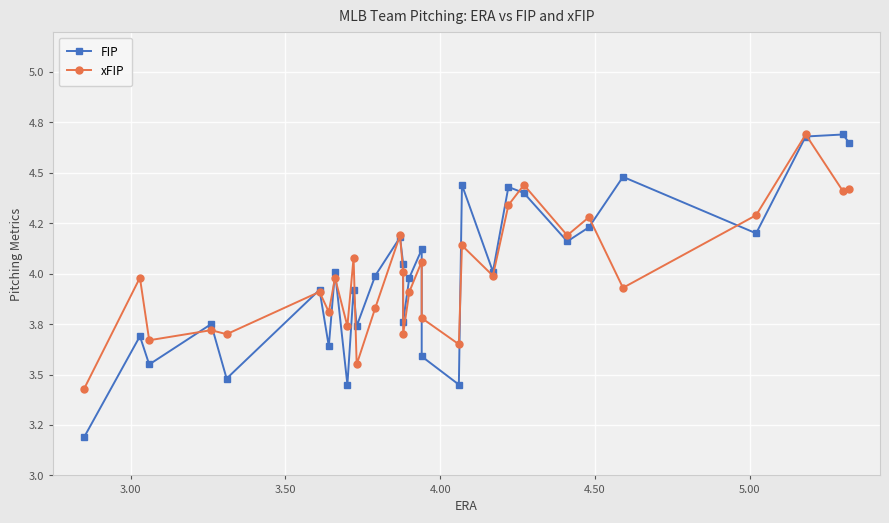

At how many categories does at least one series exceed 4?

16